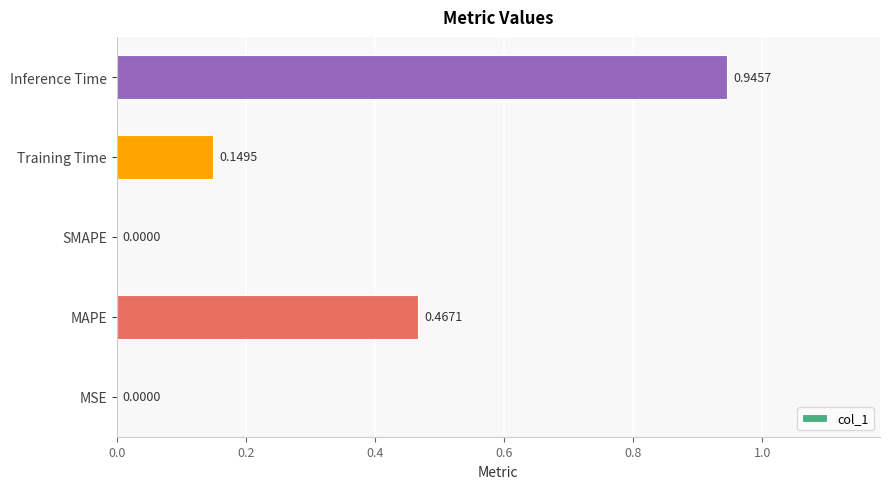

Which has a higher value, MSE or MAPE?

MAPE